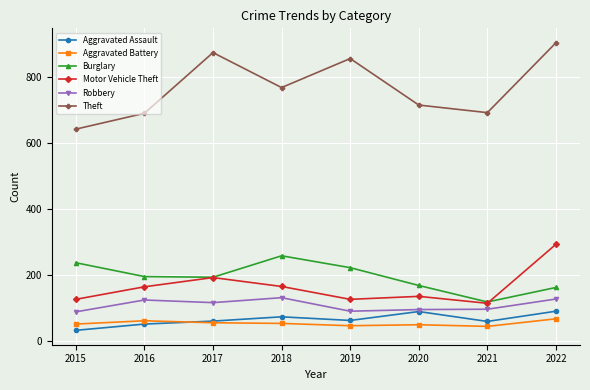

What is the difference between the highest and lowest values at 2016?

639